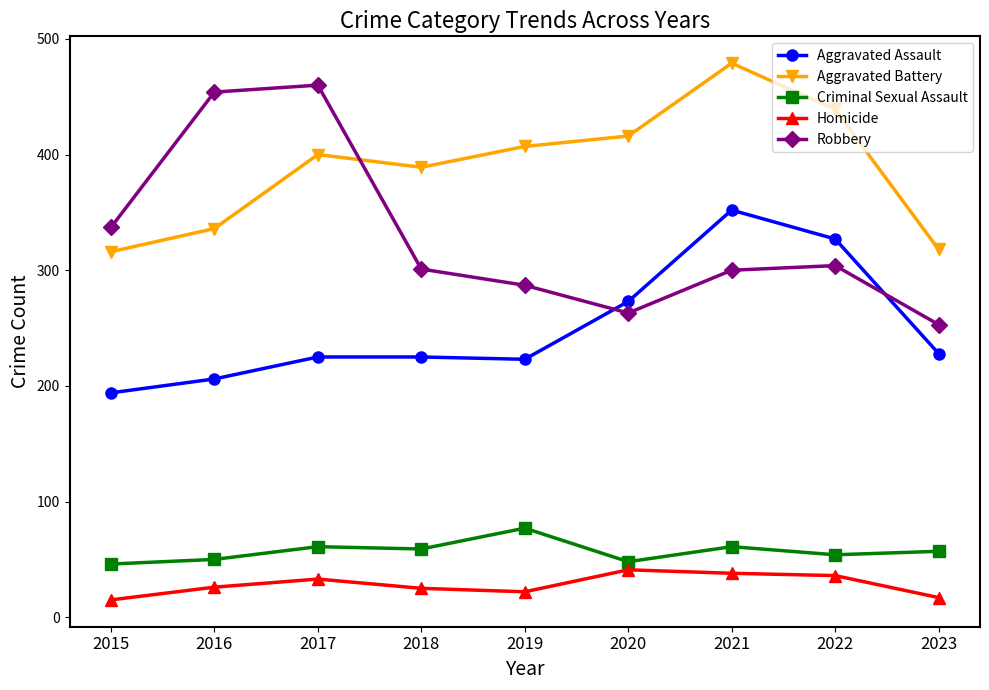

True or false: Criminal Sexual Assault has a value of 59 at 2018.

True